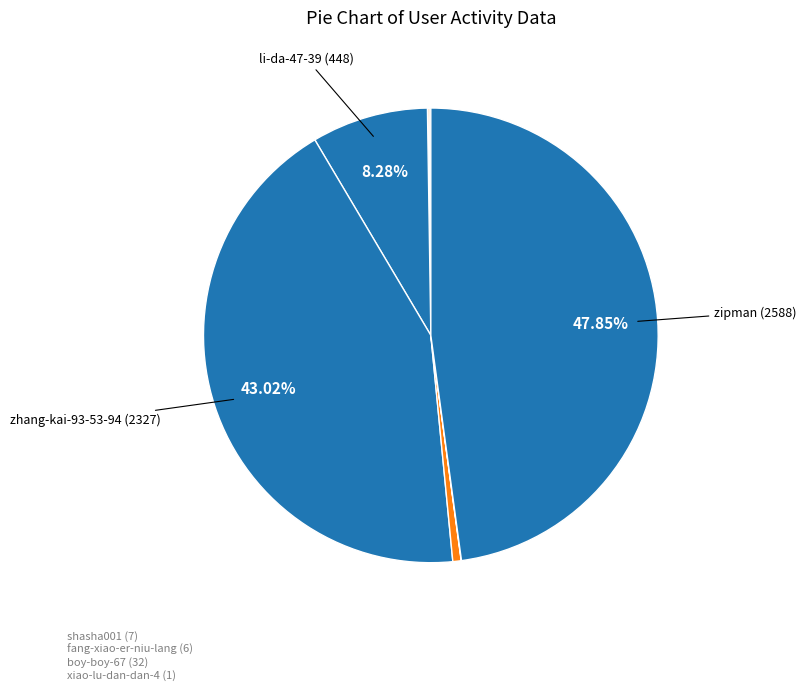

Which category has the biggest portion of the pie?

zipman